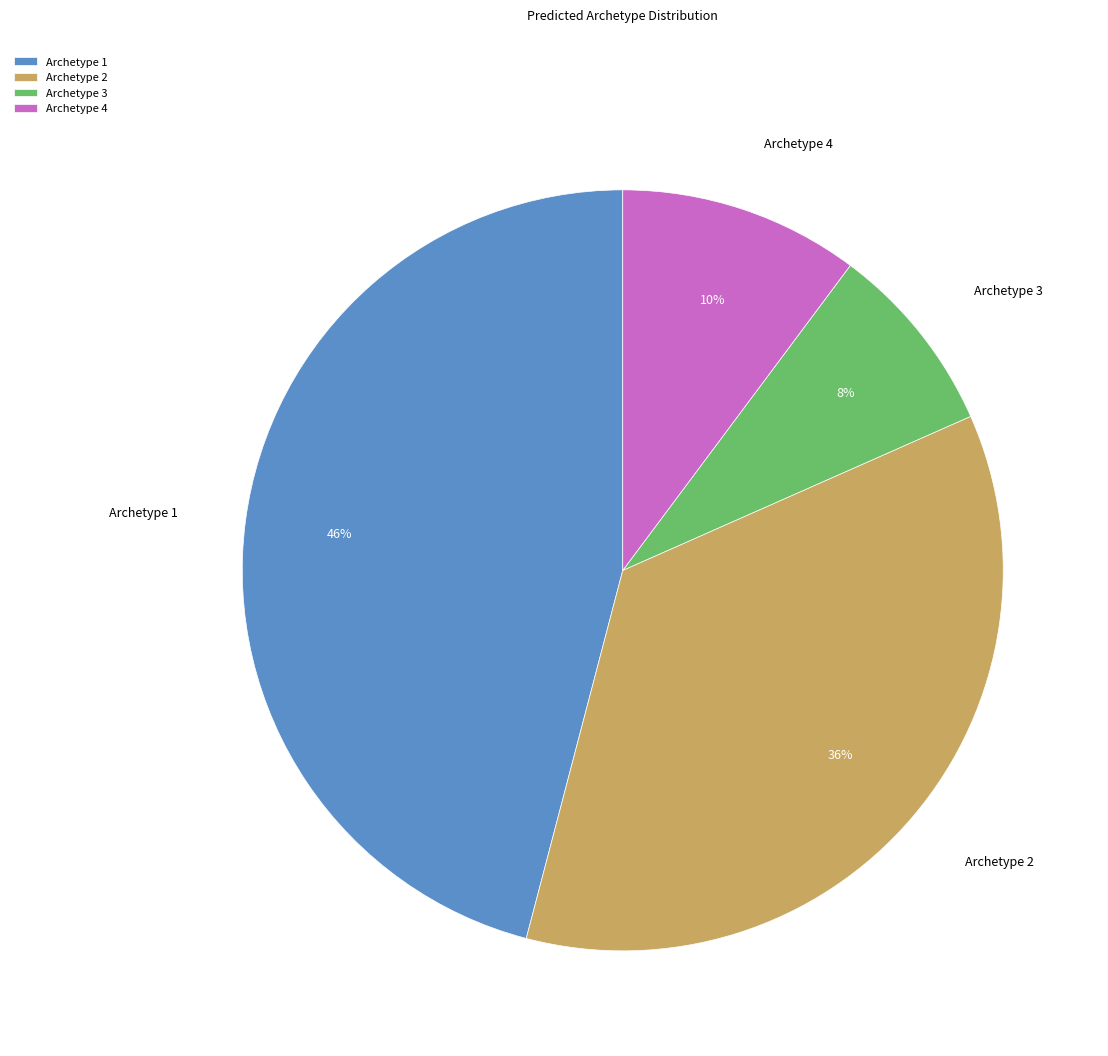

Rank the categories by value from highest to lowest.

Archetype 1, Archetype 2, Archetype 4, Archetype 3